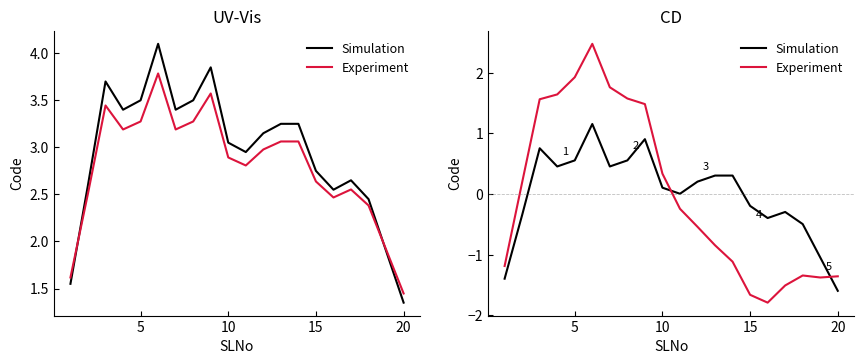

Count the number of categories in the chart.

20